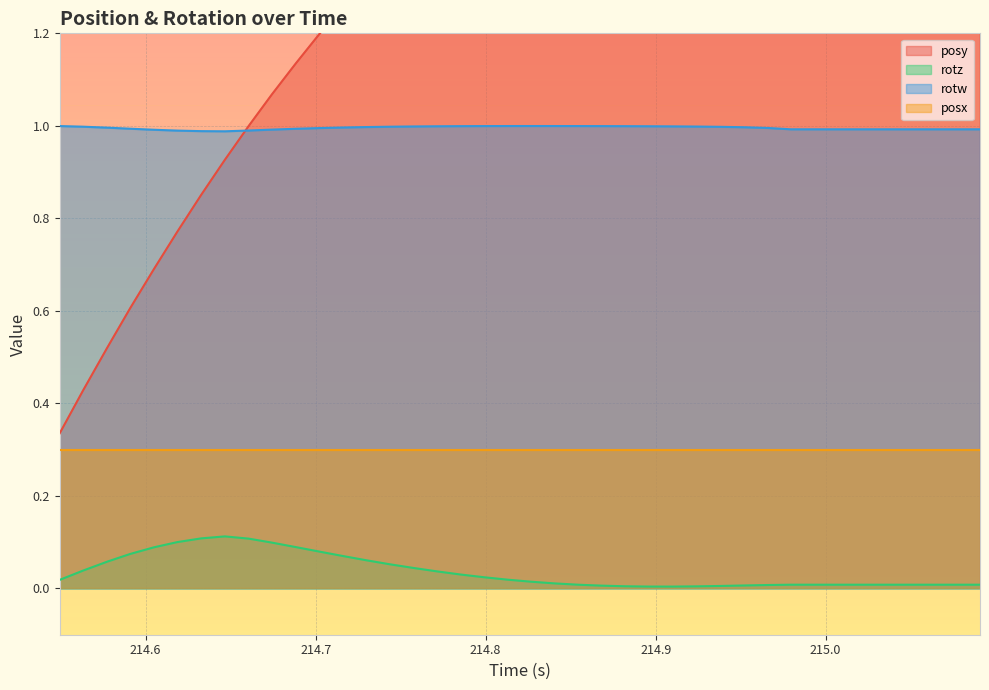

True or false: rotz and rotw cross at least once.

False